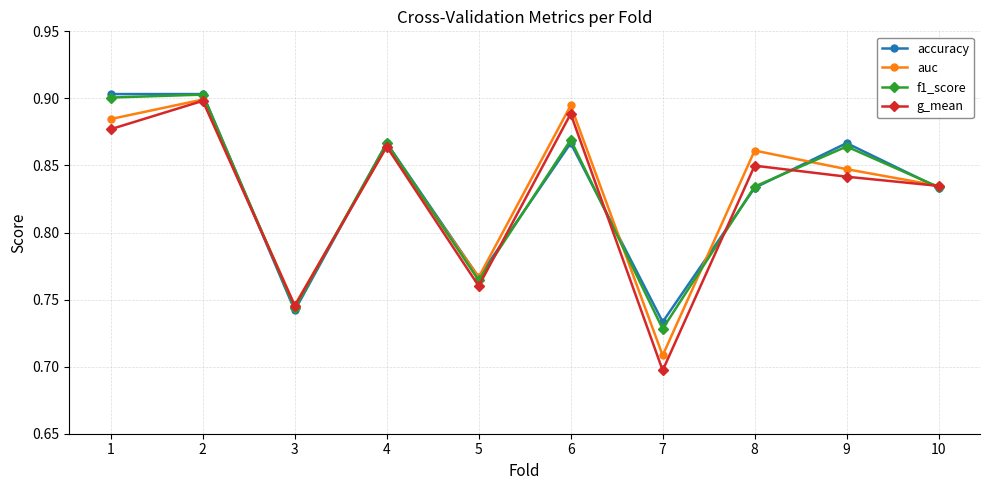

The value of g_mean at 2 is 1.4. True or false?

False